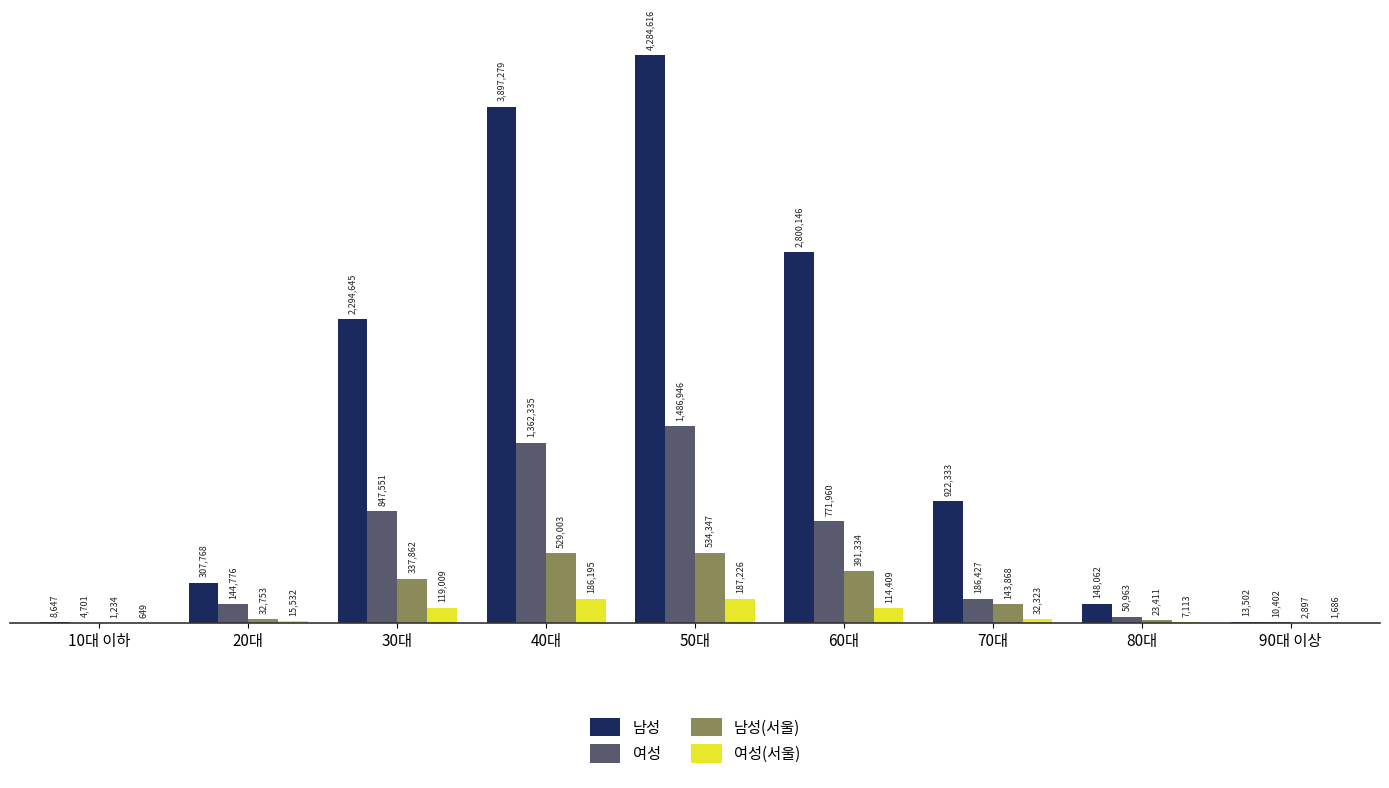

Which series changed the most between 10대 이하 and 50대?

남성